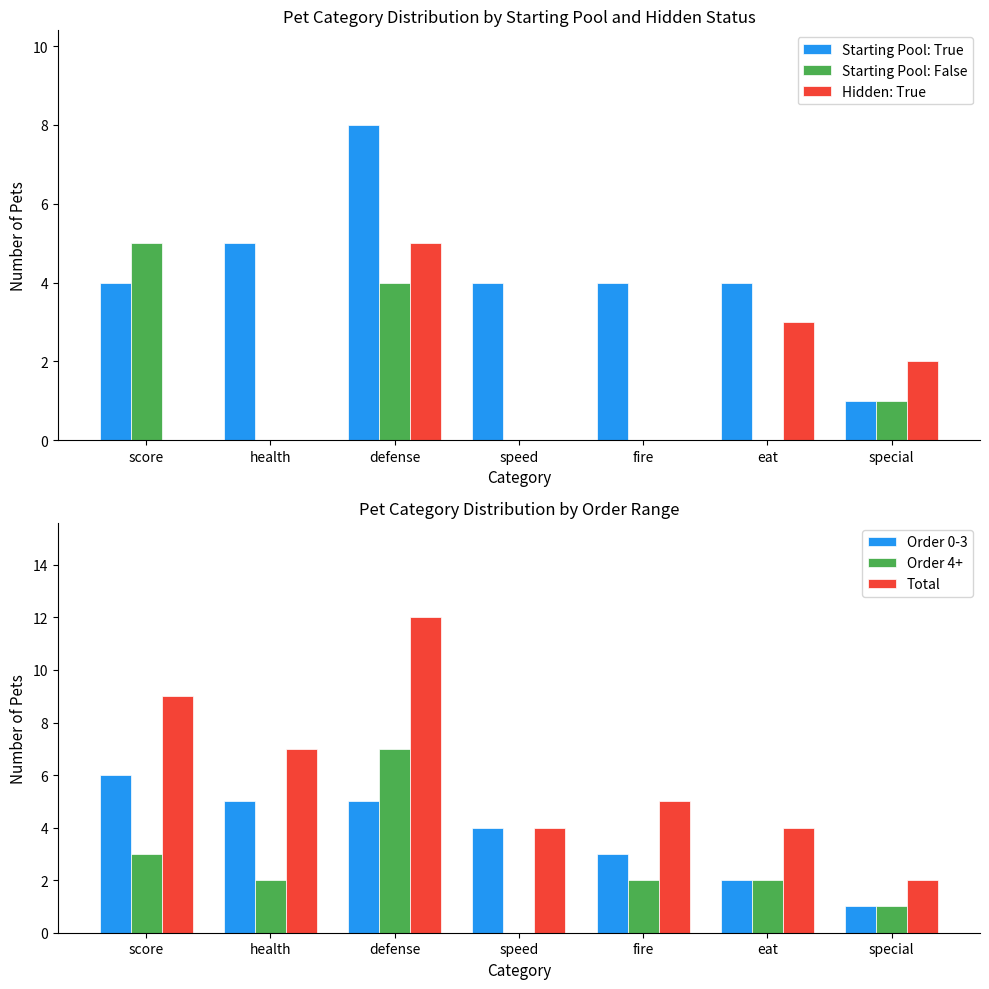

What is the difference between the Order 0-3 values at score and defense?

1